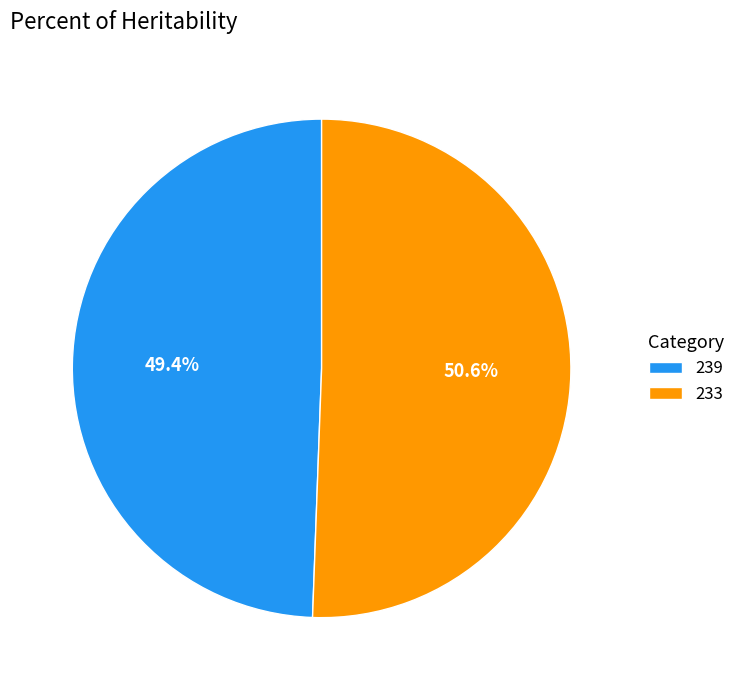

To the nearest percent, what percentage of the pie is 233?

51%